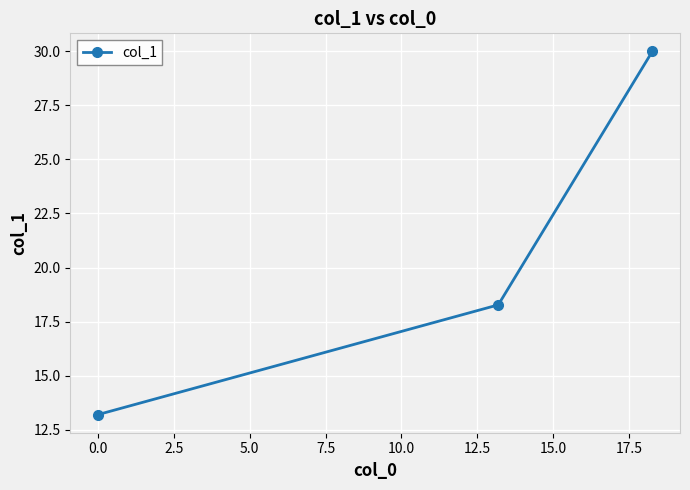

How many series are shown in this chart?

1